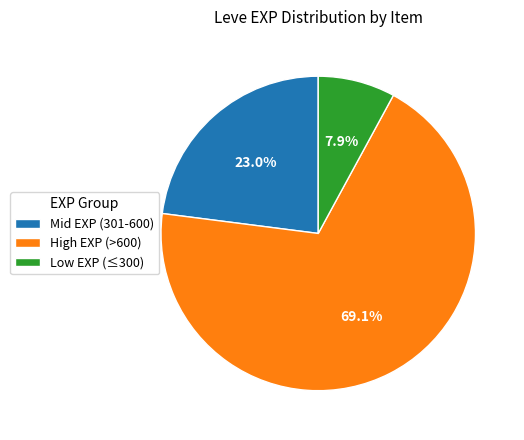

Rank the categories by value from highest to lowest.

High EXP (>600), Mid EXP (301-600), Low EXP (≤300)